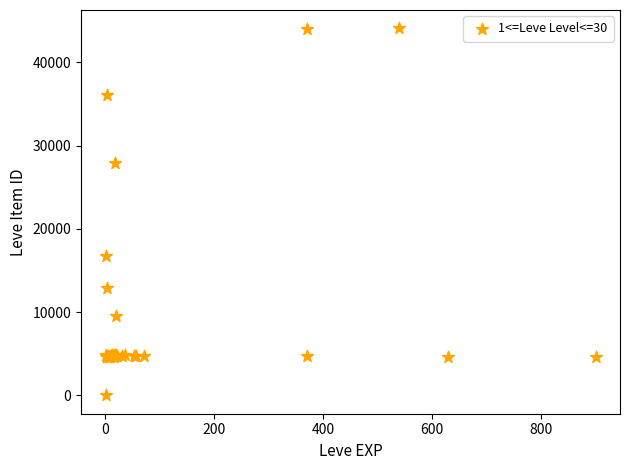

What Y value in the scatter plot is closest to 22050?

16734